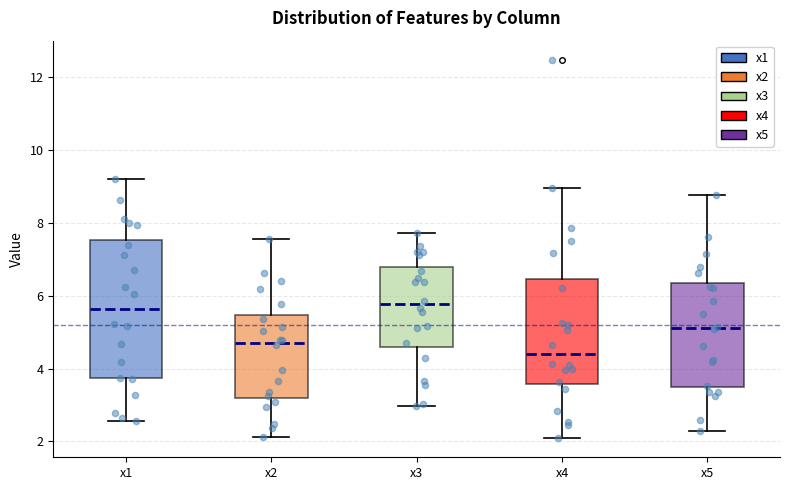

Which box has the lowest median line?

x4